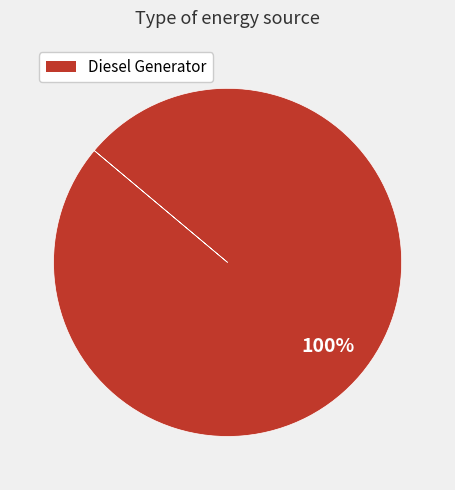

Is there a majority slice in this chart?

Yes